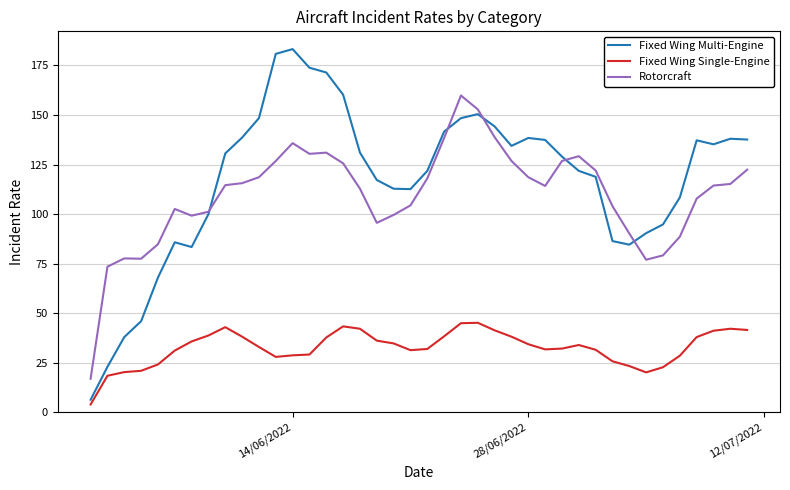

What is the maximum value for Fixed Wing Multi-Engine?

183.2